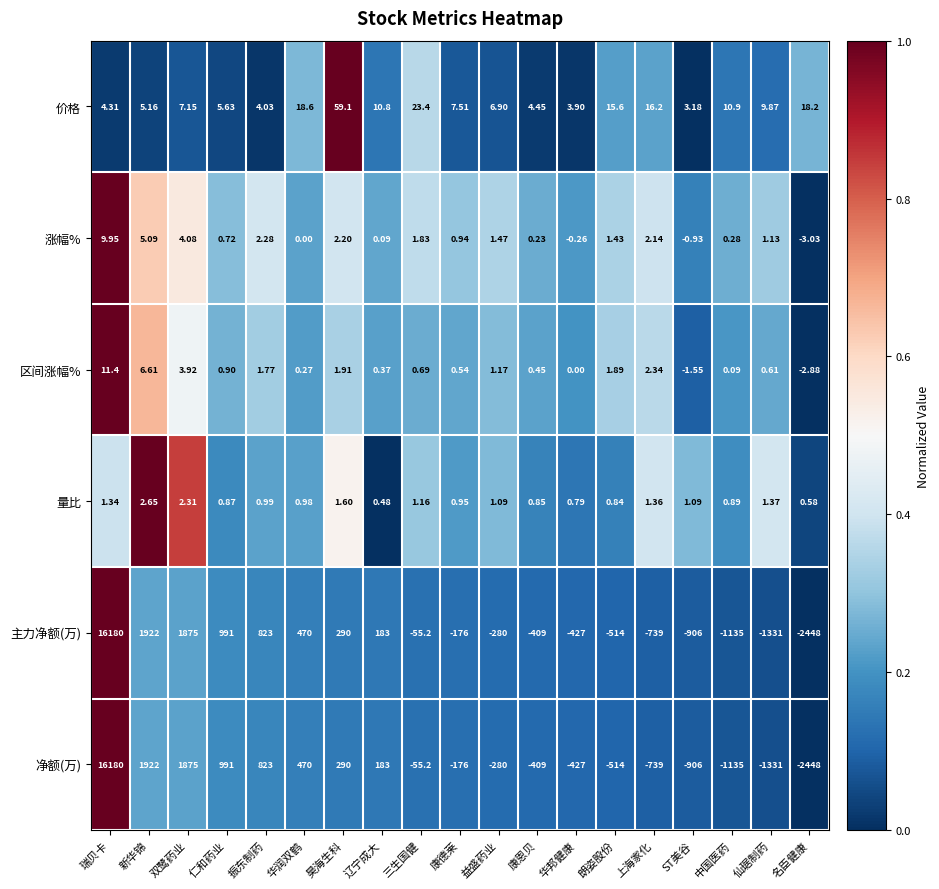

Which label corresponds to the smallest value in the chart?

名臣健康